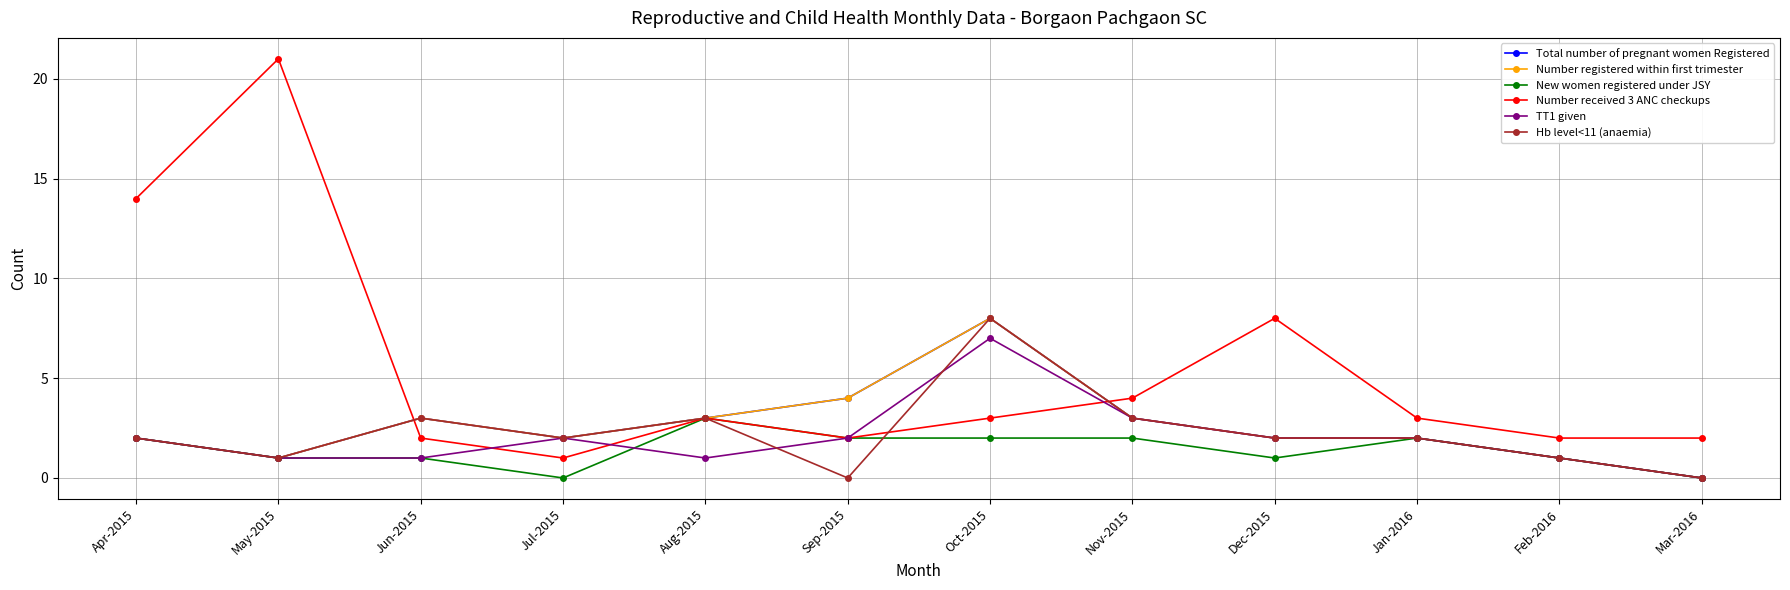

How many TT1 given values are between 1 and 2?

9